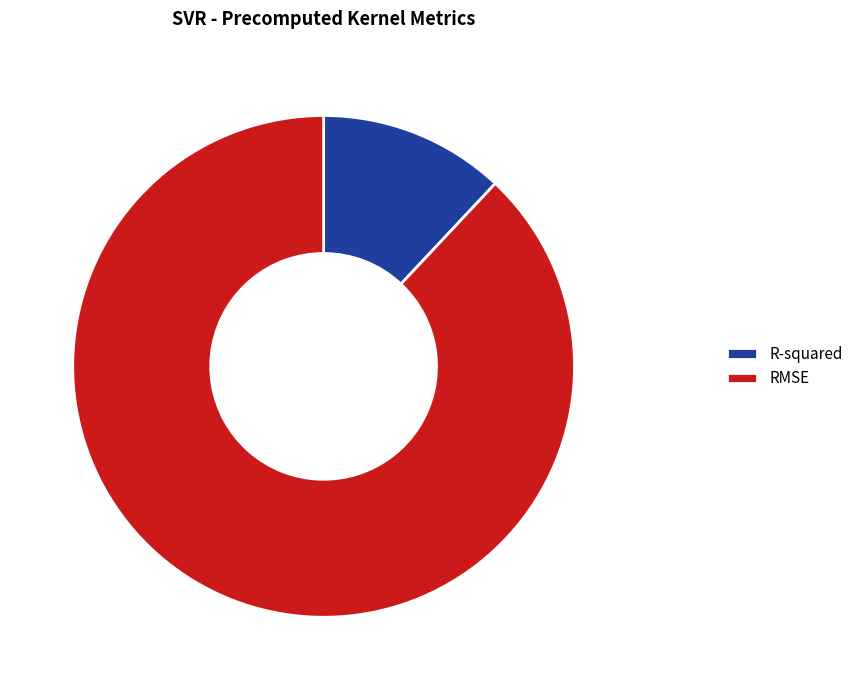

Combined, do R-squared and RMSE account for over 50%?

Yes